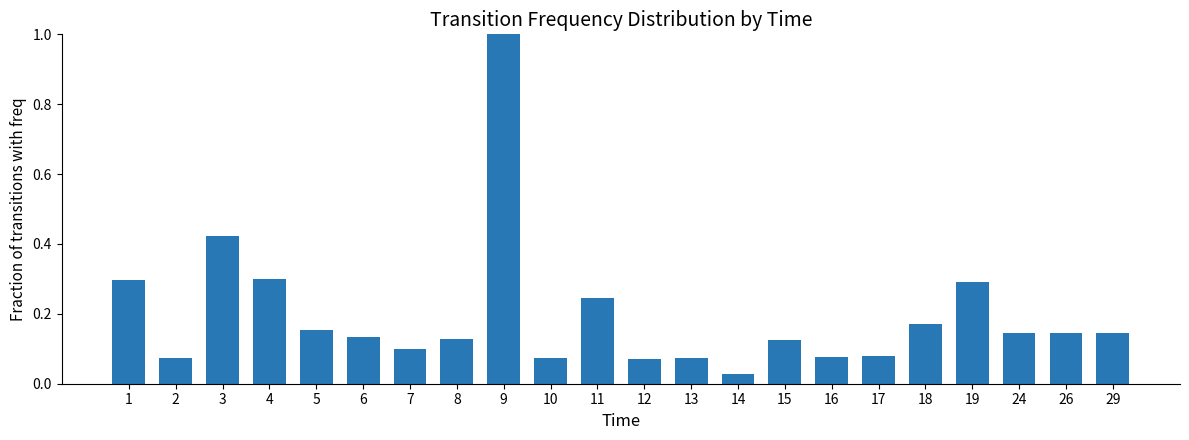

Which has a higher value, 12 or 11?

11